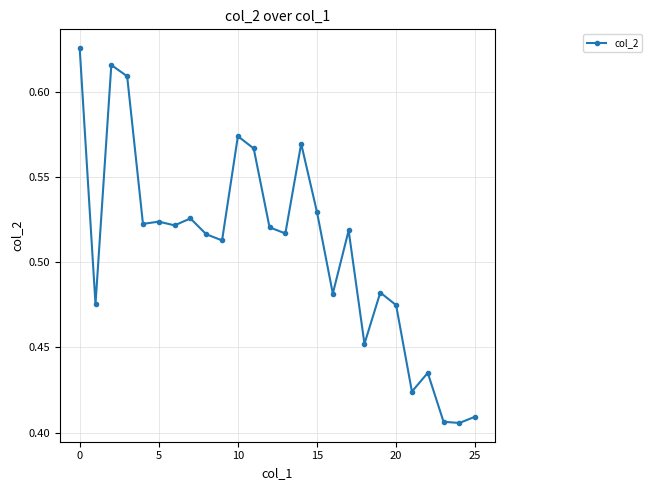

What is the sum of all values?

13.2